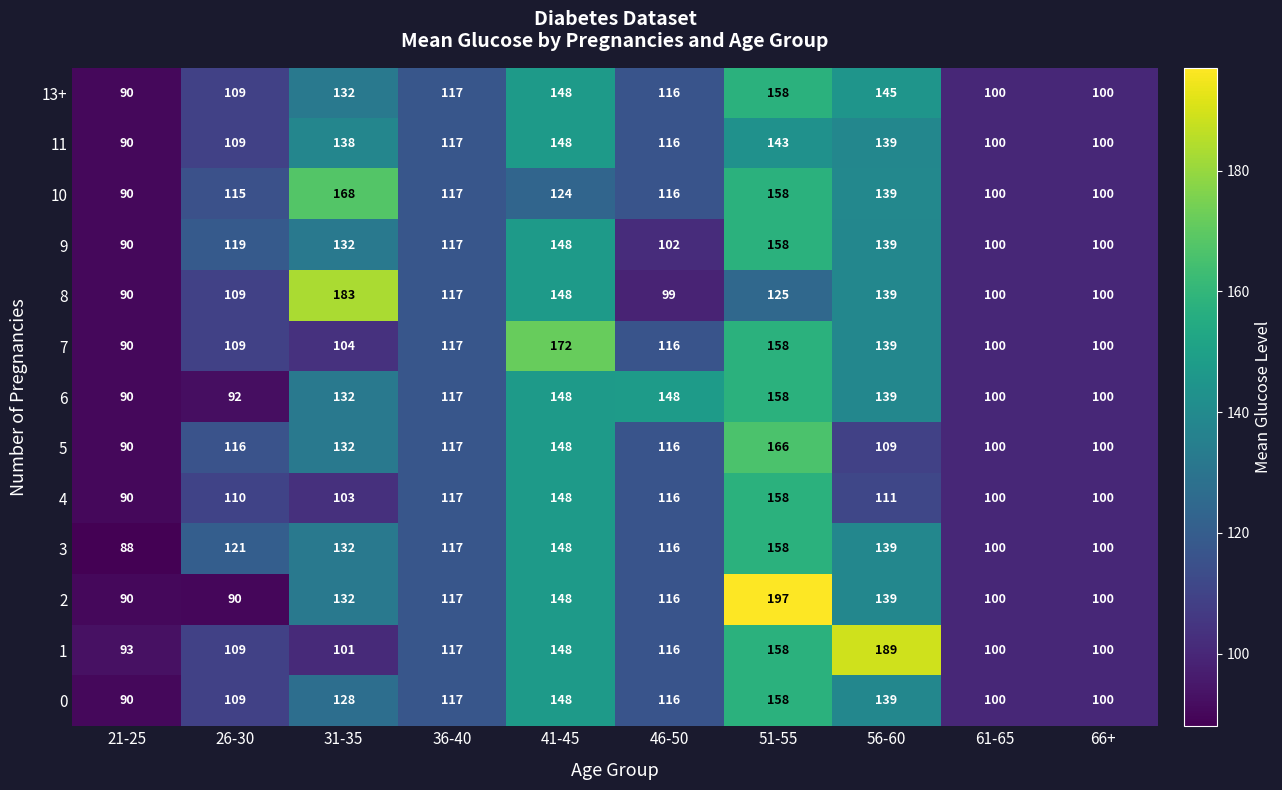

At which label is 11 closest to 119?

36-40